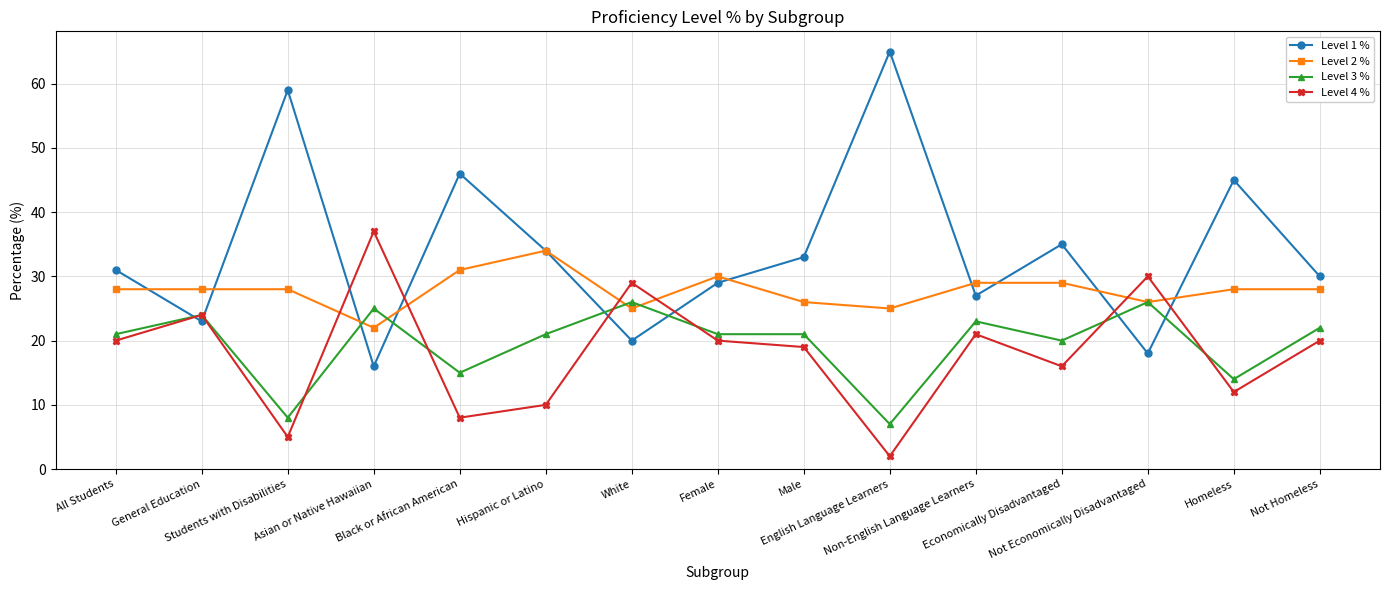

What are all the series names shown in the legend?

Level 1 %, Level 2 %, Level 3 %, Level 4 %